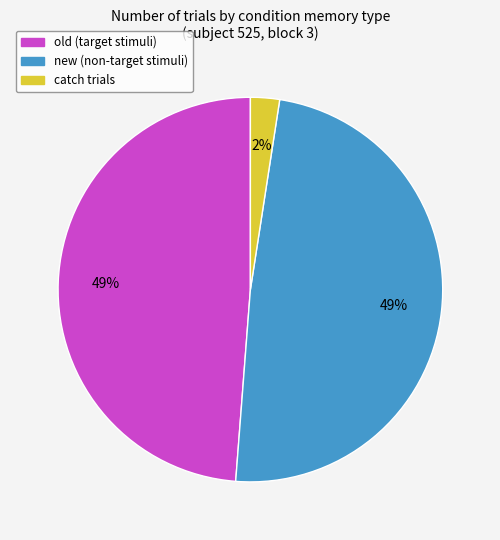

Does any single category account for the majority?

No